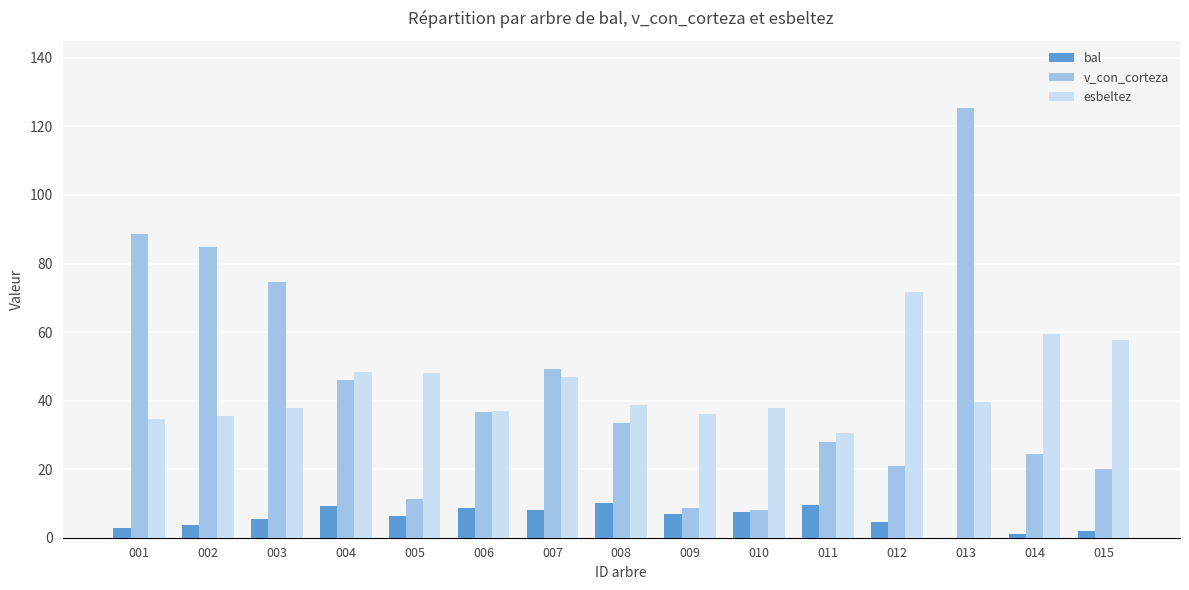

How many categories are shown in the chart?

15